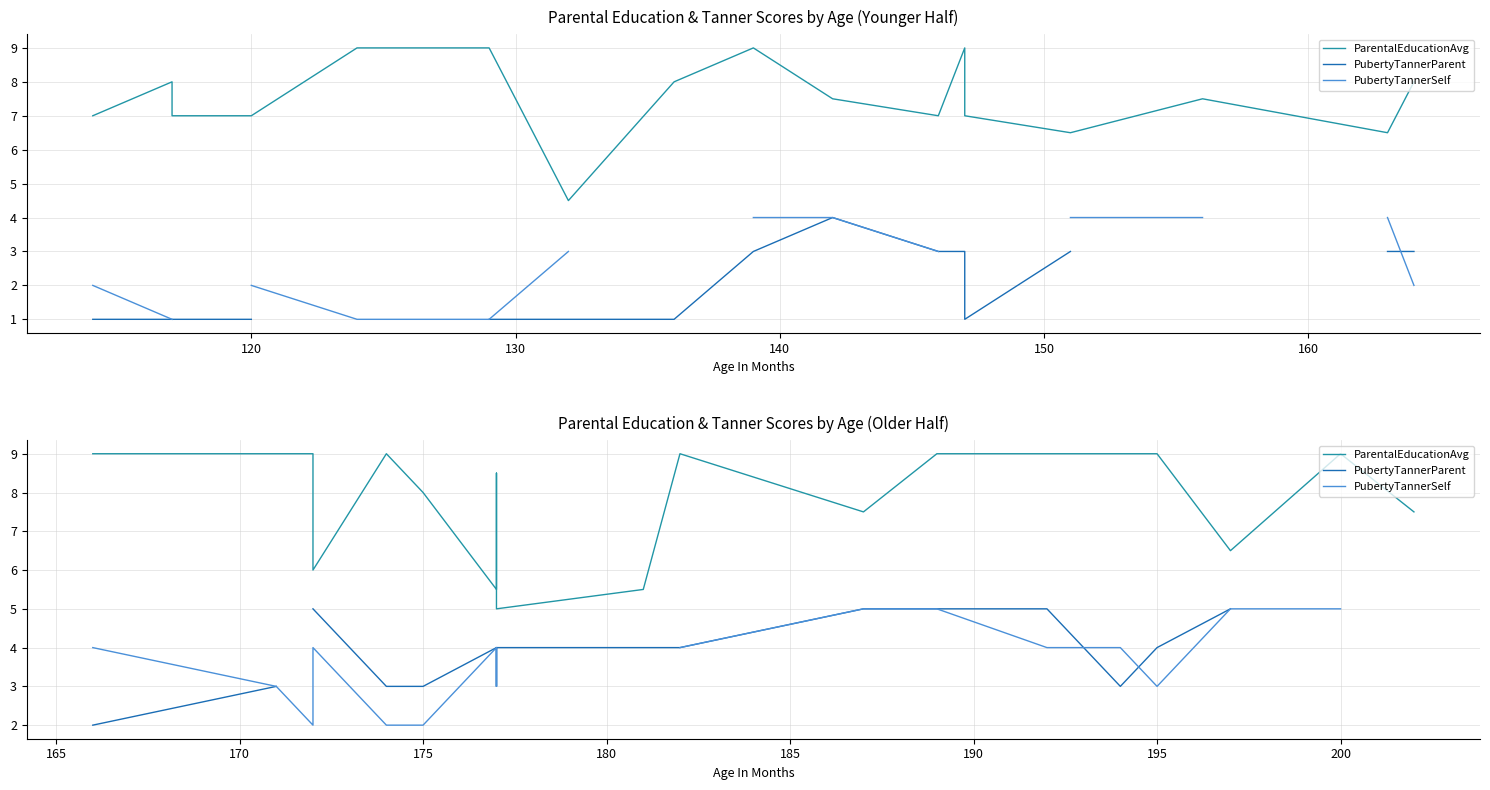

True or false: ParentalEducationAvg has more than 0 interior local peaks.

True